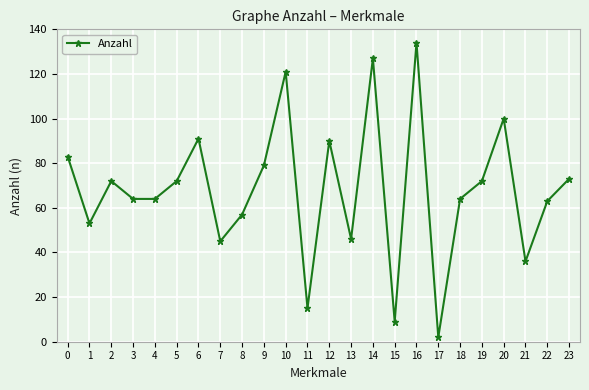

How many interior local peaks (higher than both neighbors) does the data have?

7